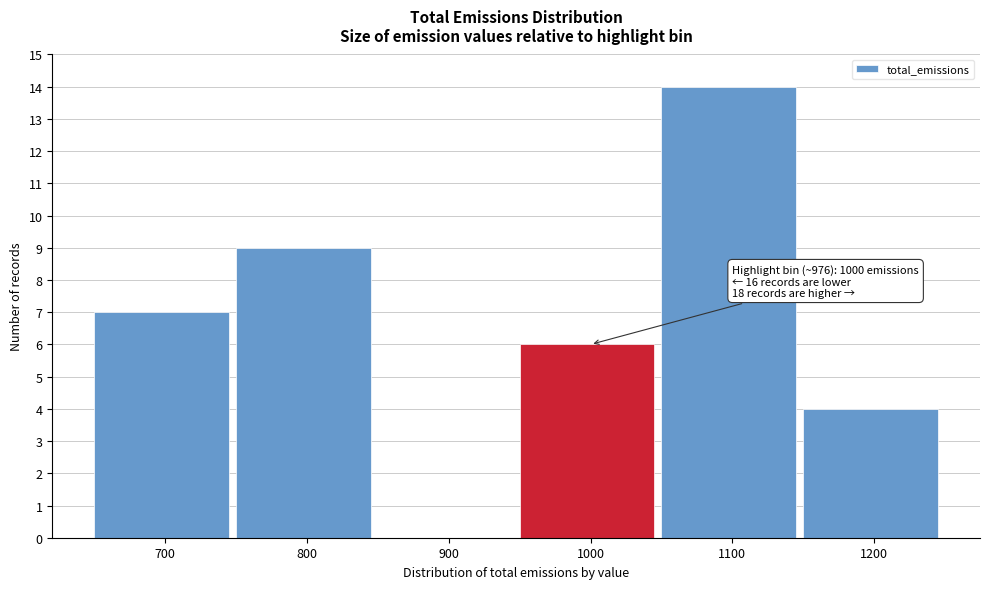

Over which range of the x-axis is the bar tallest?

1050 to 1150